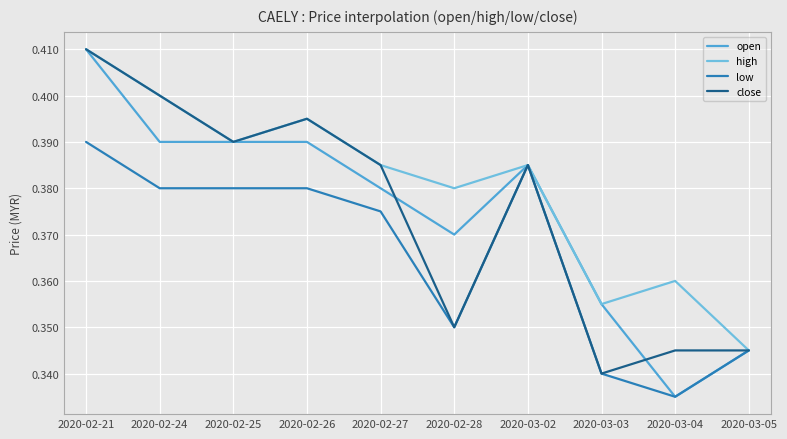

Which series changed the most between 2020-02-21 and 2020-03-03?

close